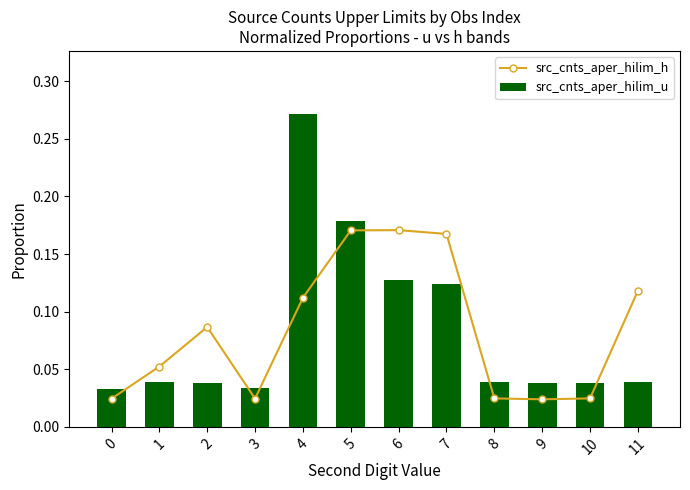

Between 5 and 10, which is larger?

5